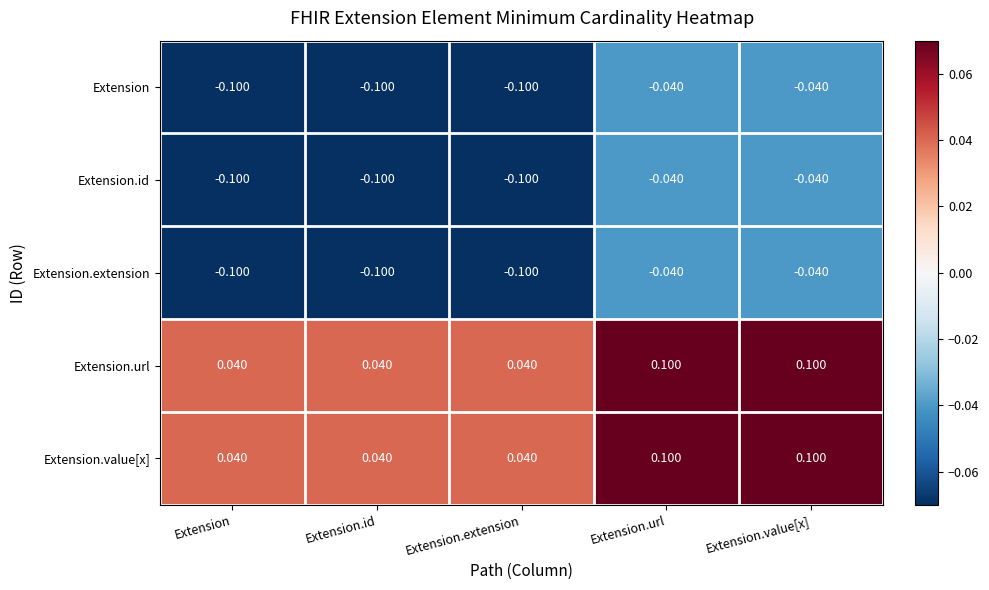

Is the value of Extension.value[x] at Extension.value[x] greater than the value of Extension.extension at Extension.id?

Yes